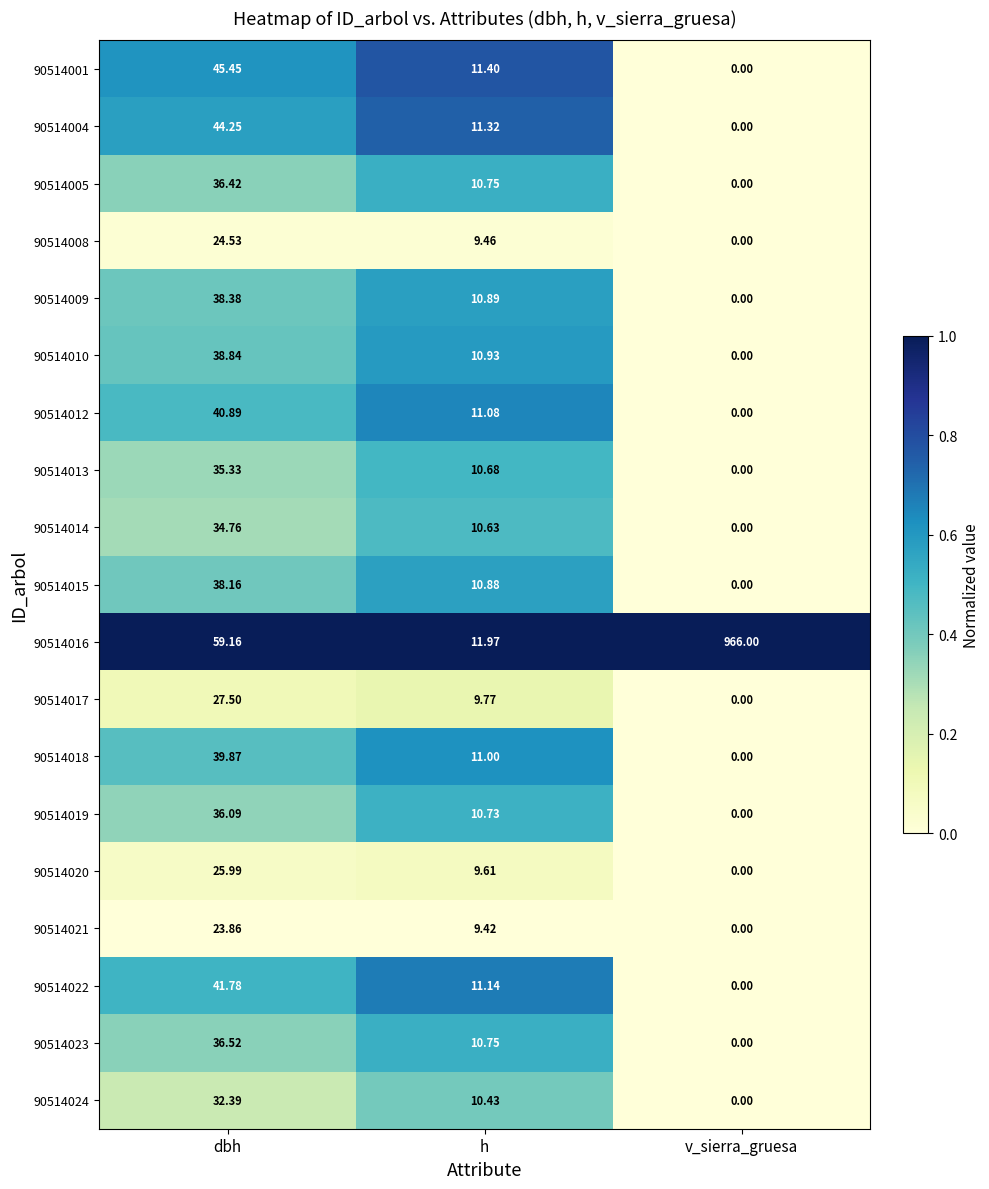

At which category does the chart reach its minimum across all series?

v_sierra_gruesa